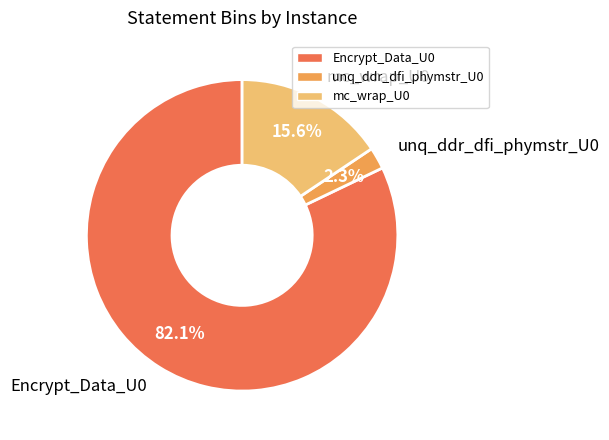

Combined, what portion of the pie is mc_wrap_U0 and Encrypt_Data_U0?

97.7%